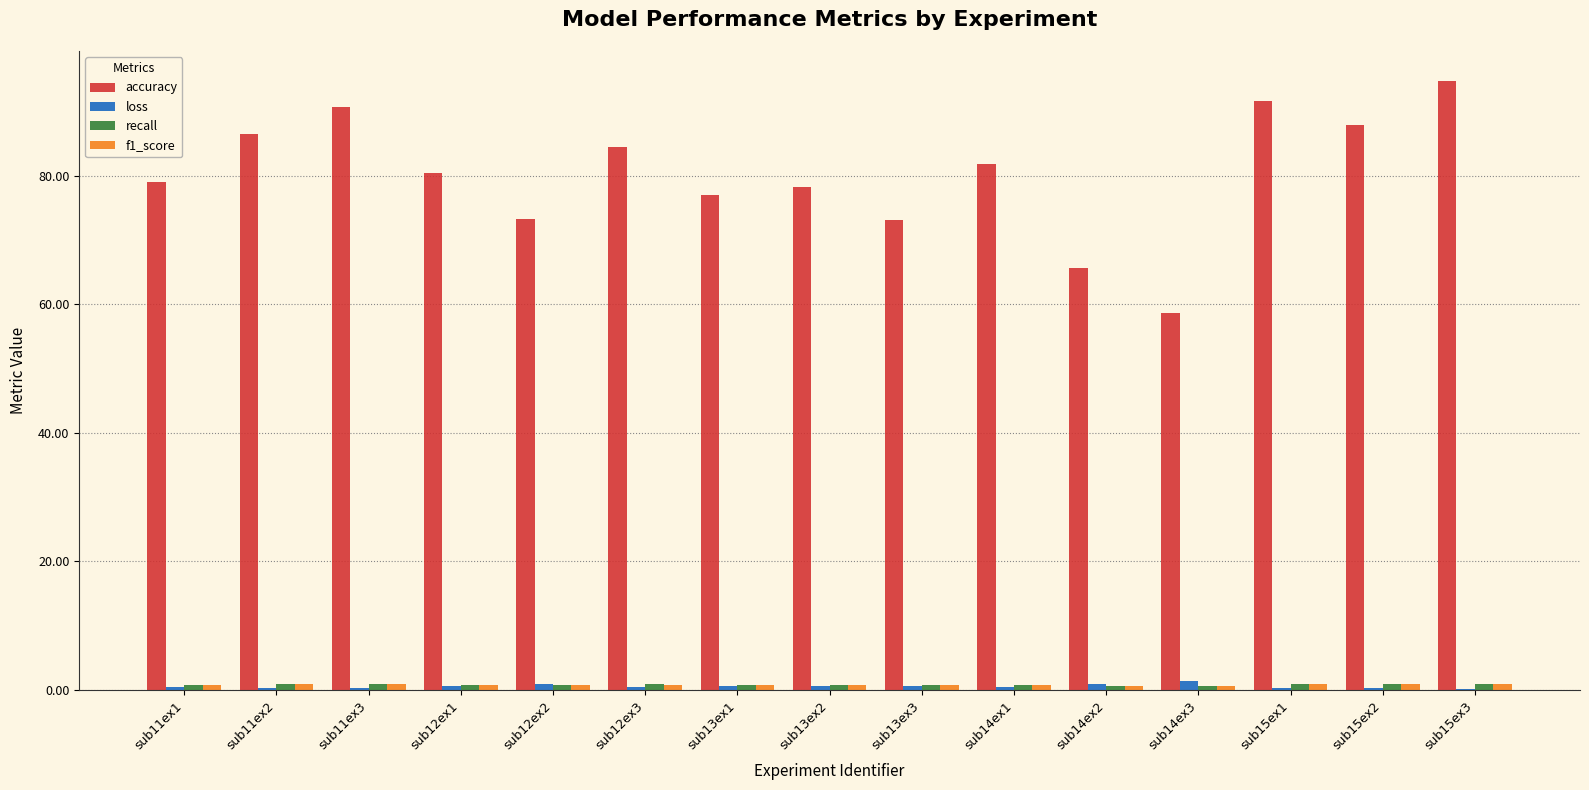

At which category does the chart reach its peak across all series?

sub15ex3